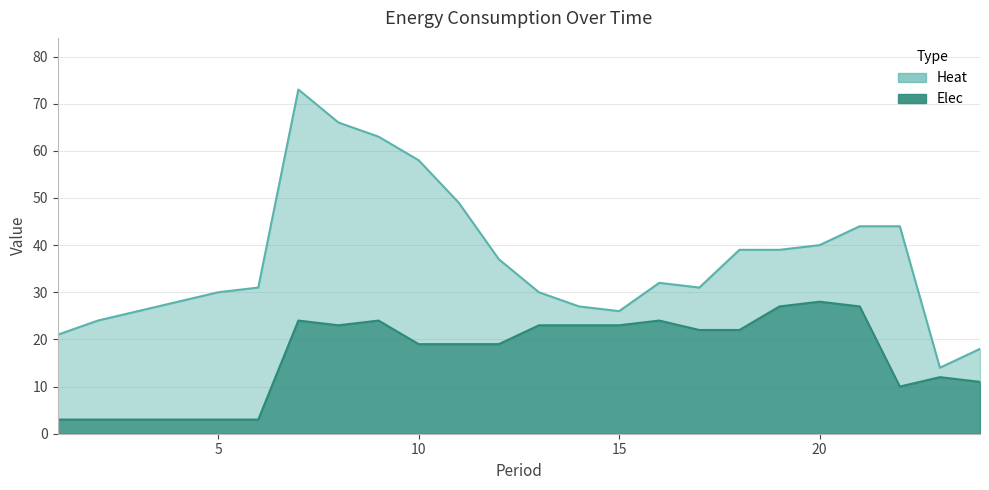

What is the minimum value for Heat?

14